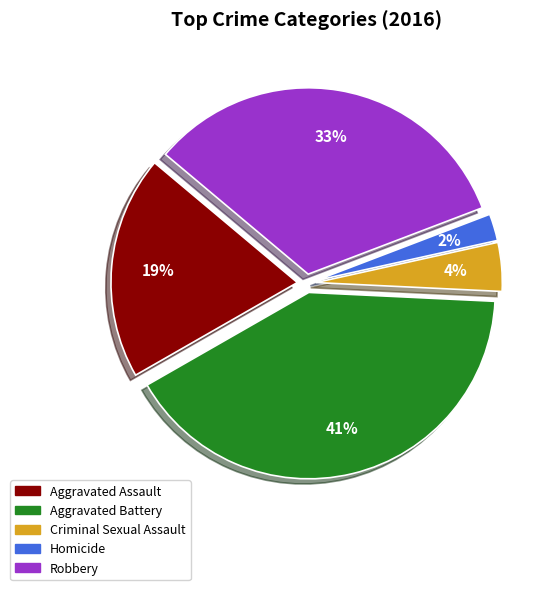

Do Aggravated Assault and Homicide together represent more than half of the pie?

No